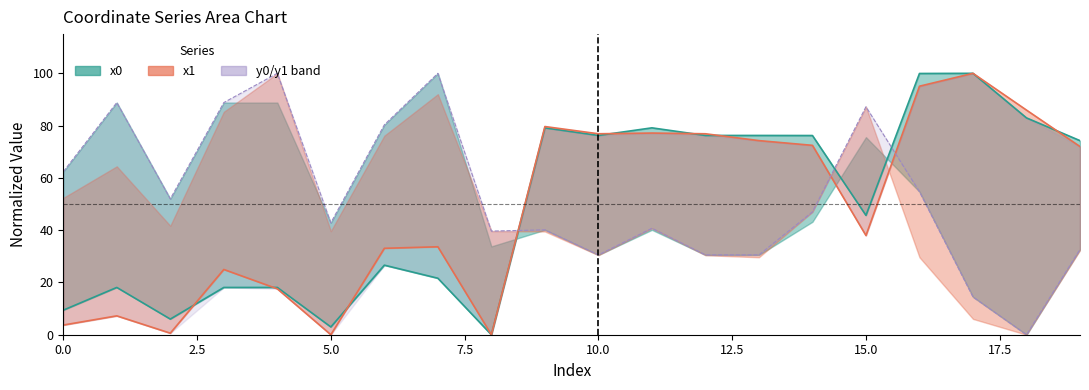

Where is y0 nearest to the value 50?

2